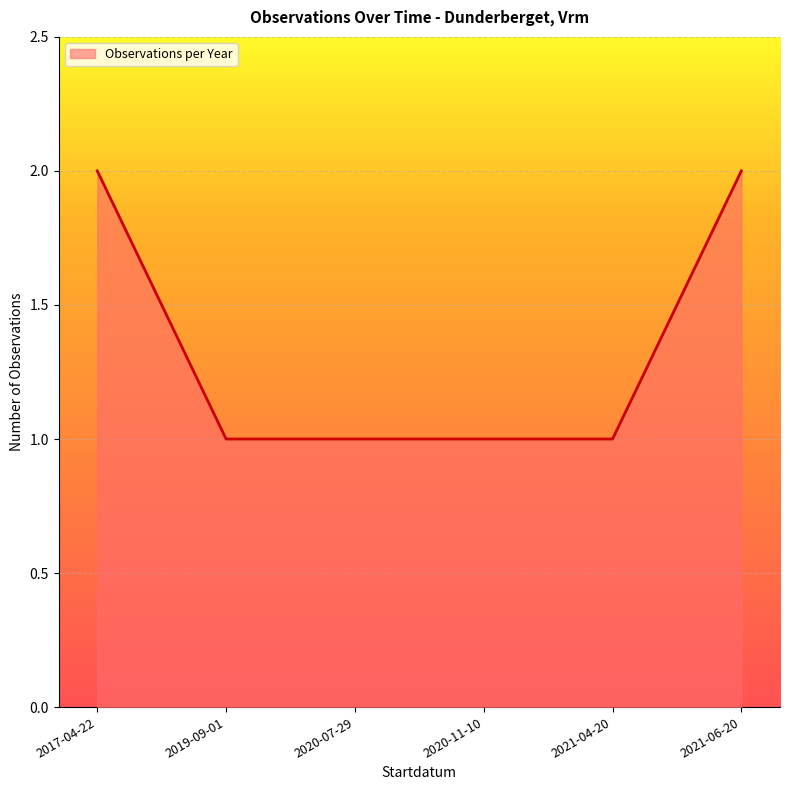

True or false: the data shows 1 at 2017-04-22.

False